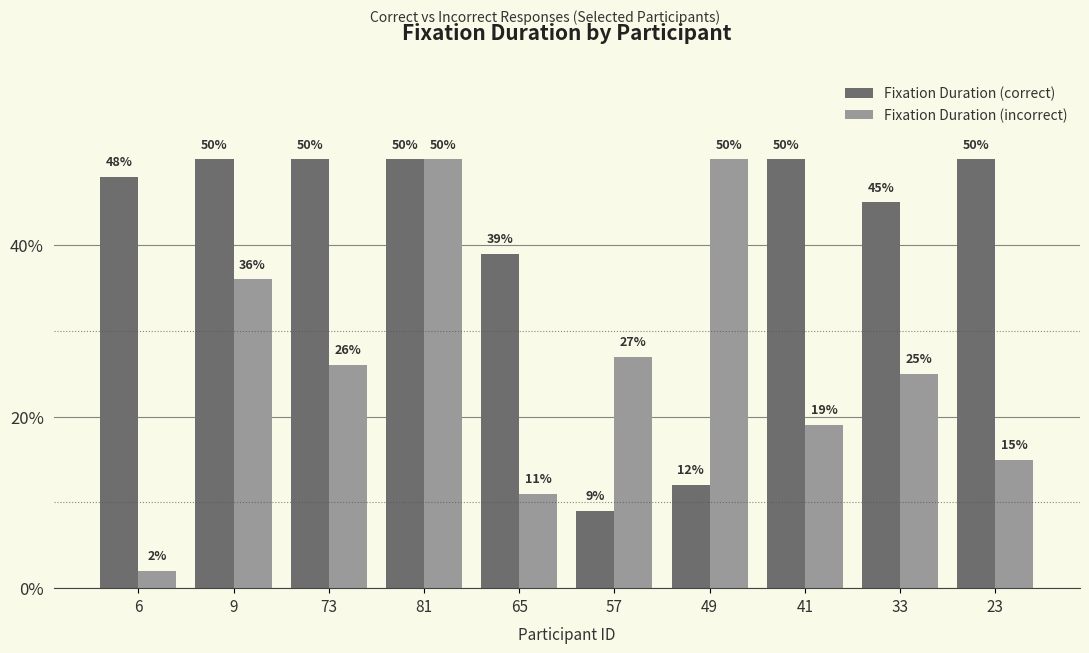

What are all the series names shown in the legend?

Fixation Duration (correct), Fixation Duration (incorrect)